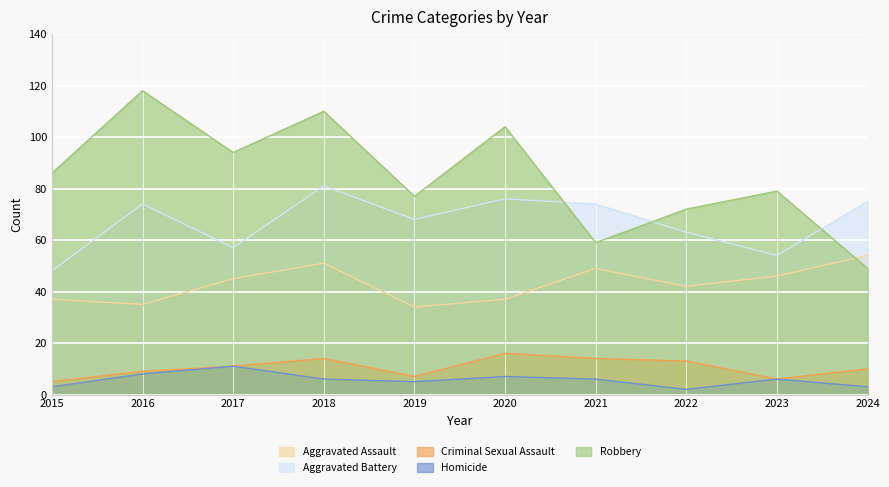

At which category does Aggravated Assault reach its first local valley?

2016